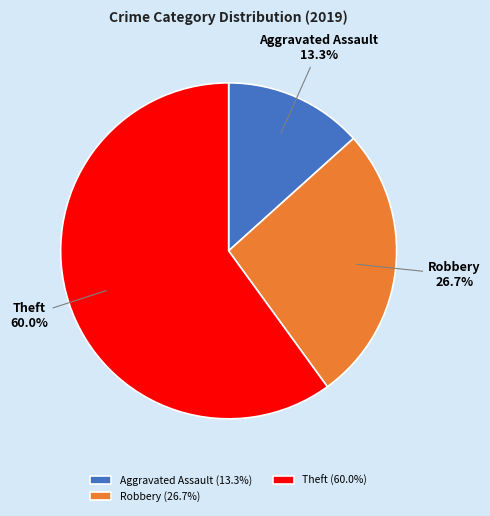

What is the largest slice in the pie chart?

Theft